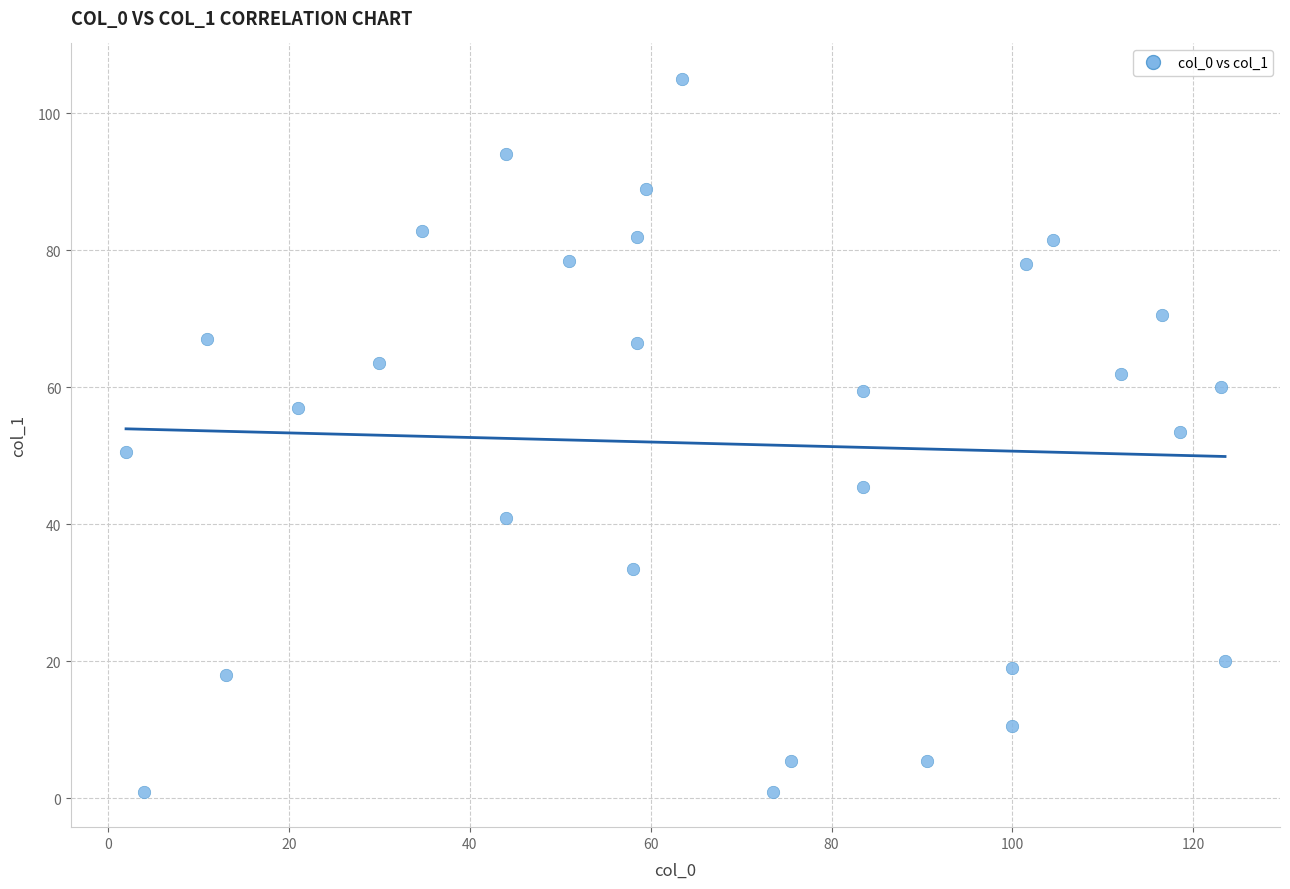

What is the range of Y values (max minus min)?

104.0